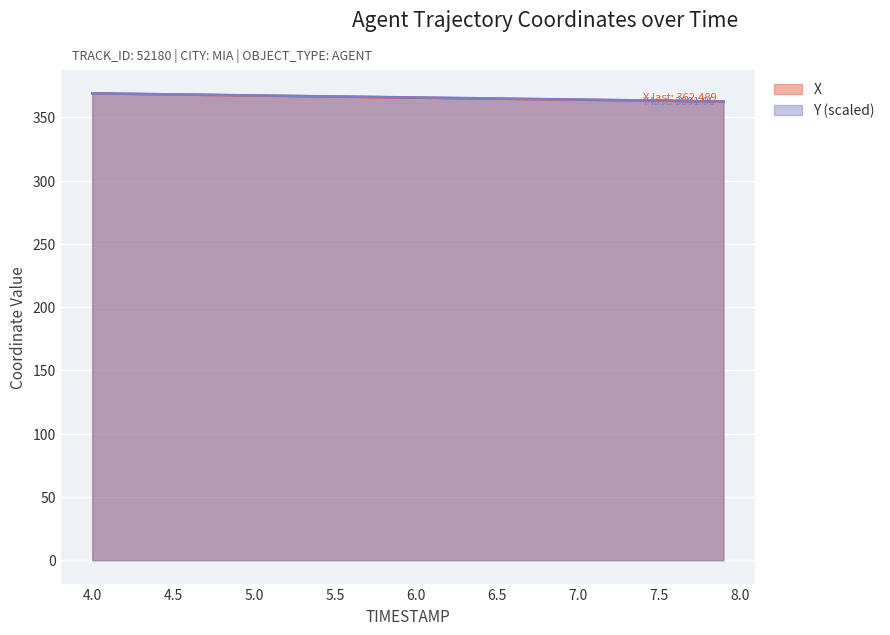

True or false: X has more than 2 points higher than both neighbors.

False